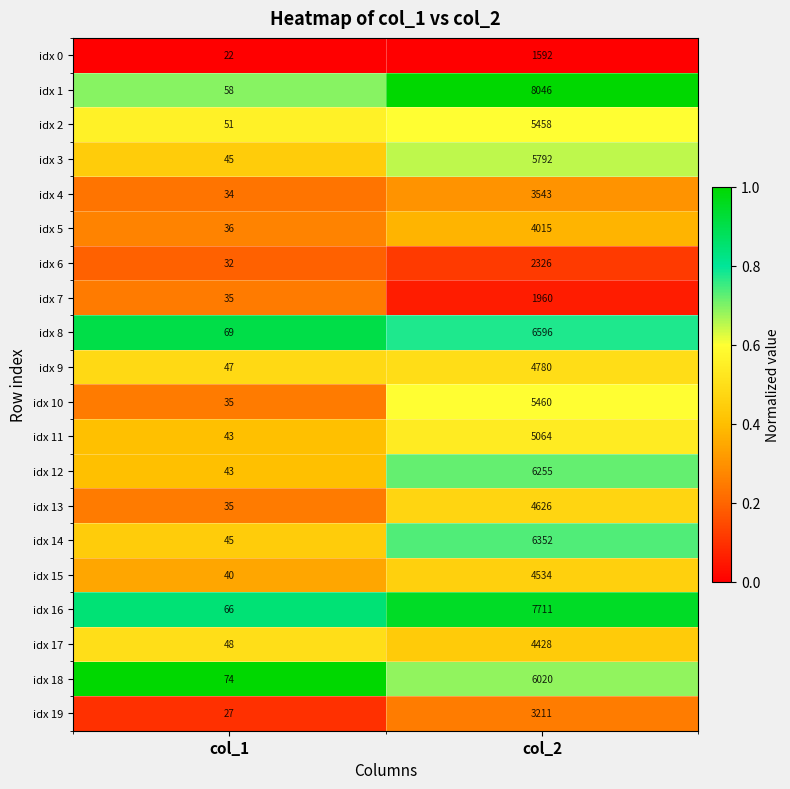

True or false: idx 9 has a value of 4780 at col_2.

True